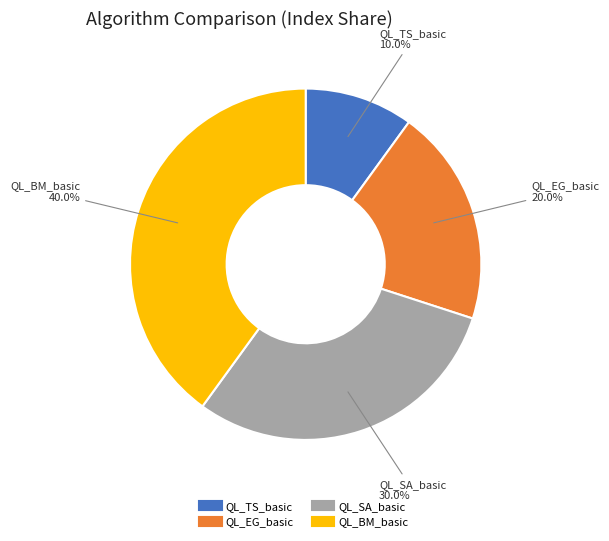

Which has a higher value, QL_BM_basic or QL_SA_basic?

QL_BM_basic